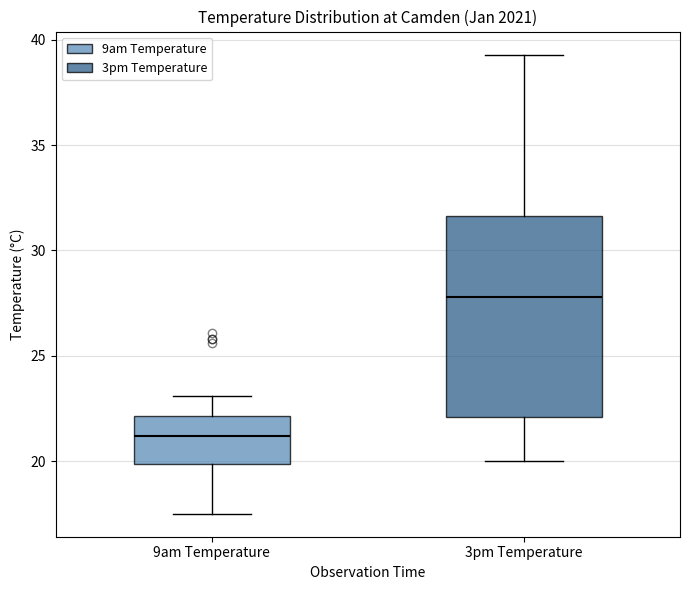

Reading left to right, read every box against the y-axis: the position of its median line, the range the box covers, and the ends of its whiskers. The values are not printed on the chart, so give them approximately, as read against the axis.

9am Temperature: median 21.0, box 20.0 to 22.0, whiskers 17.5 to 23.0
3pm Temperature: median 28.0, box 22.0 to 31.5, whiskers 20.0 to 39.5